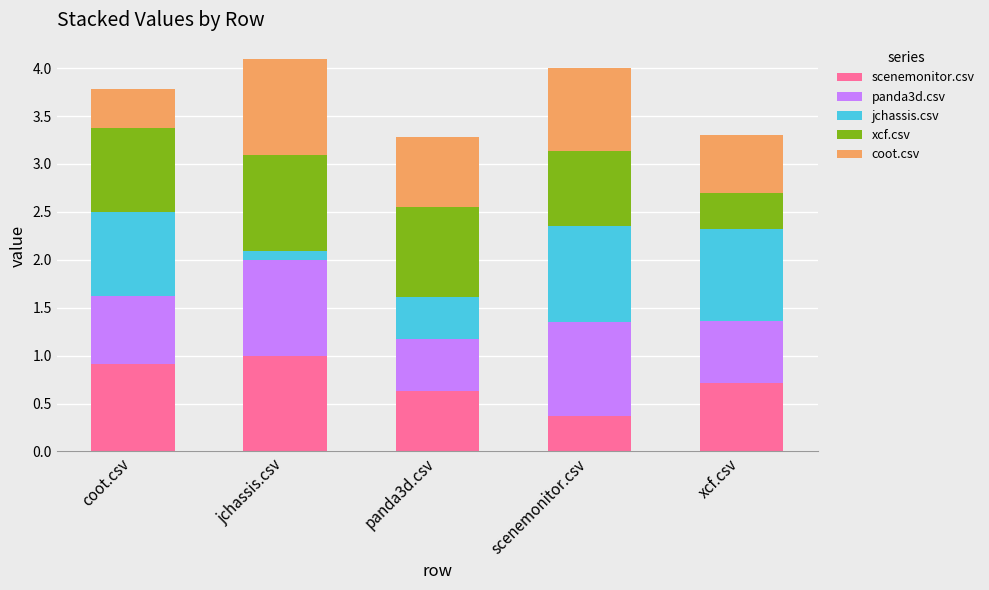

Are the bars horizontal?

No